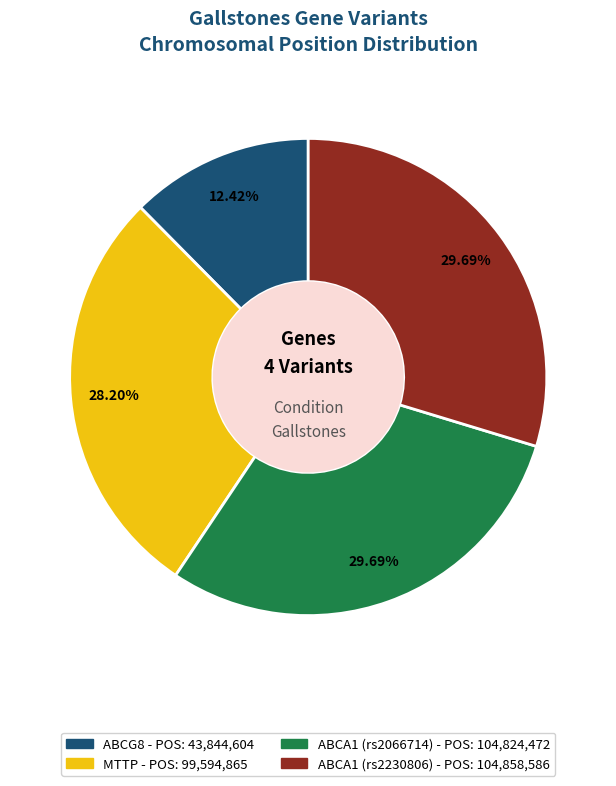

Between ABCG8 and ABCA1 (rs2230806), which is larger?

ABCA1 (rs2230806)